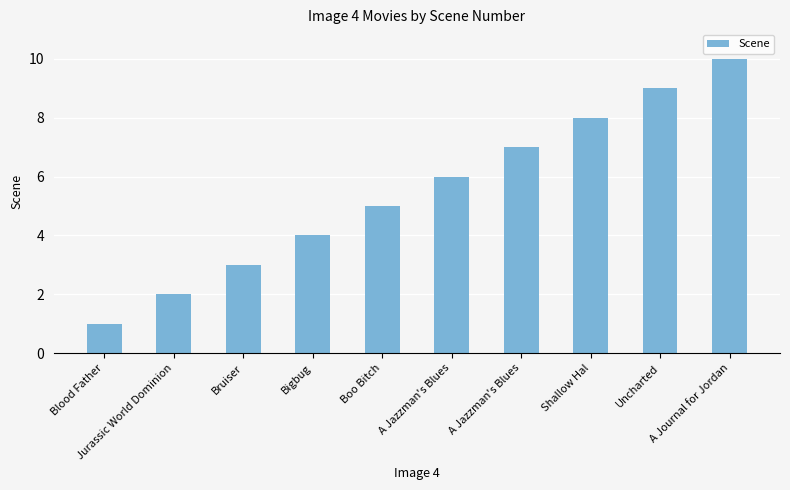

Read the value at Bigbug.

4